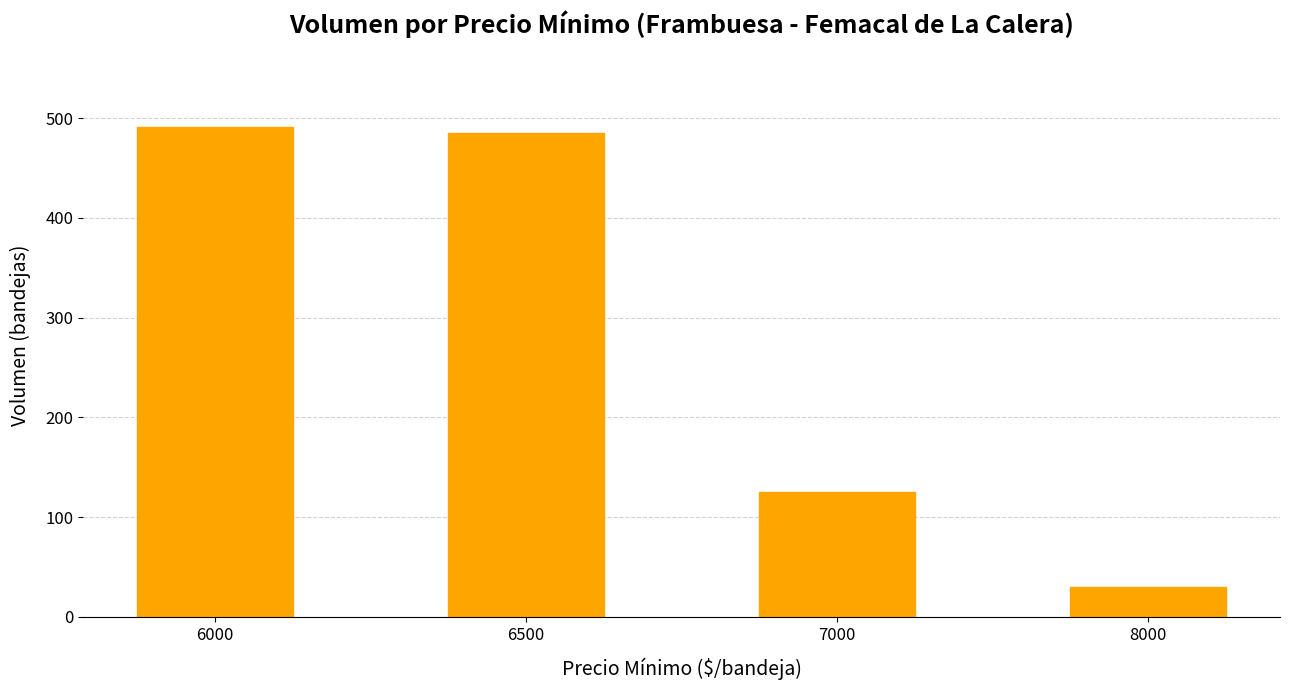

List the labels in order of value, smallest first.

8000, 7000, 6500, 6000